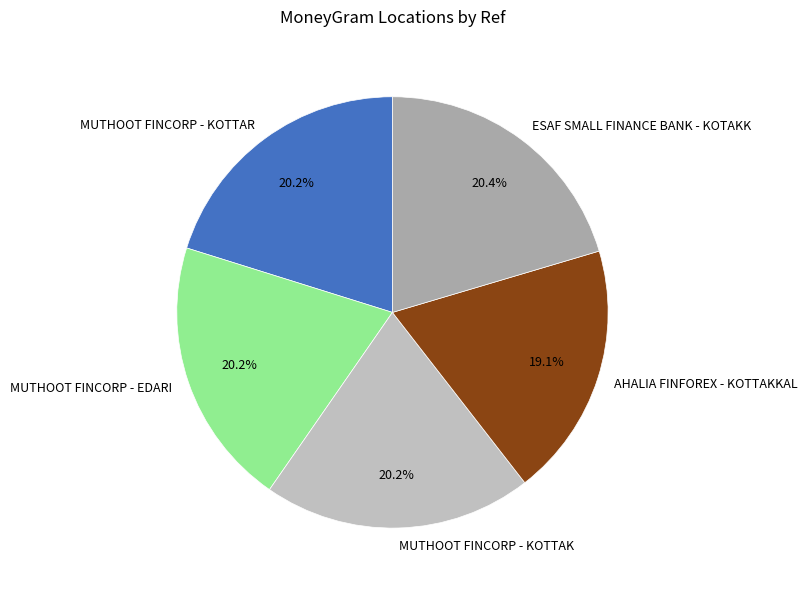

What is the ratio of the value at MUTHOOT FINCORP - KOTTAK to the value at ESAF SMALL FINANCE BANK - KOTAKK?

1.0